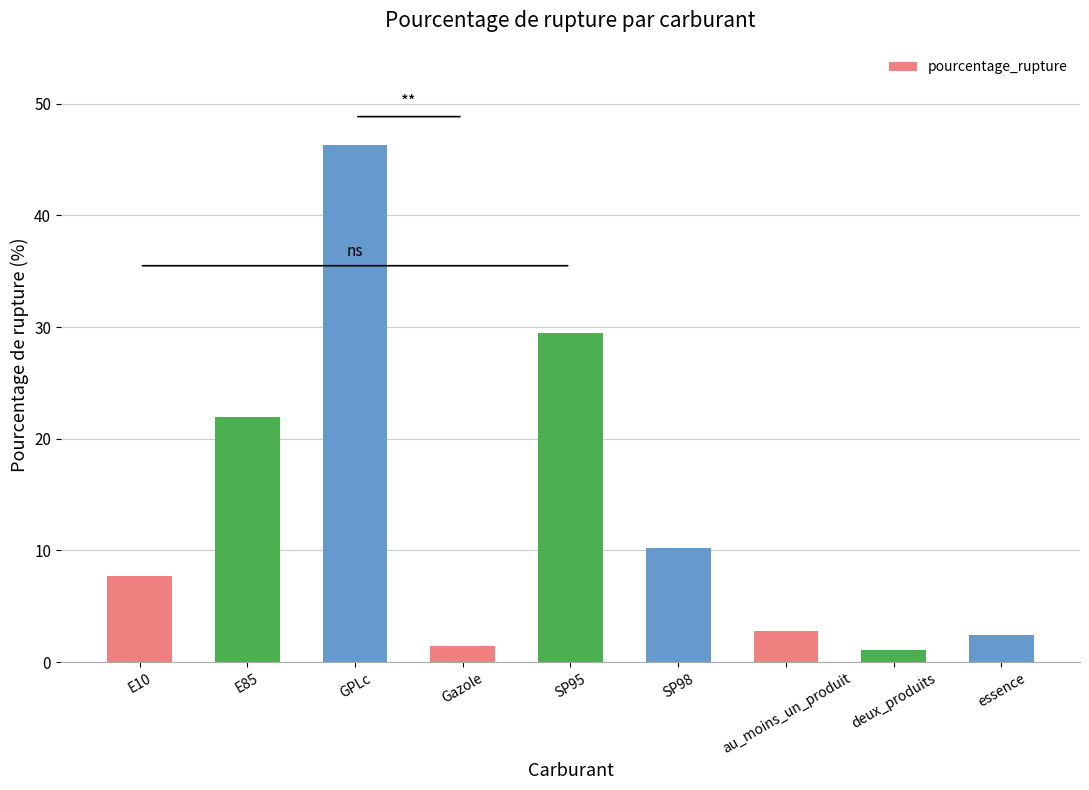

What is the maximum value shown in the chart?

46.3